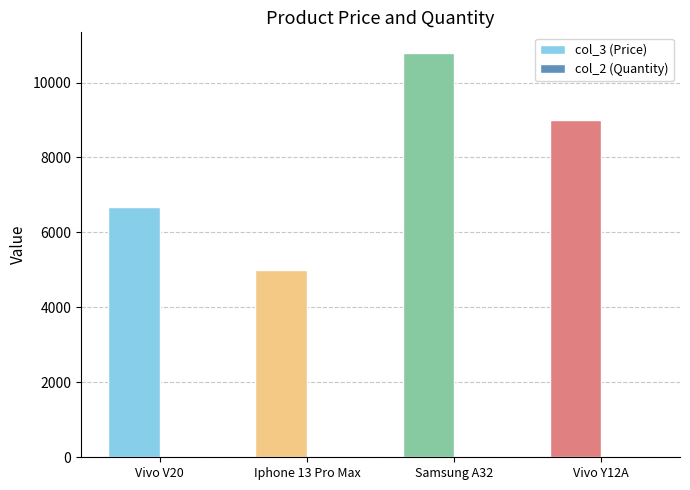

Which series has the largest total across all categories?

col_3 (Price)